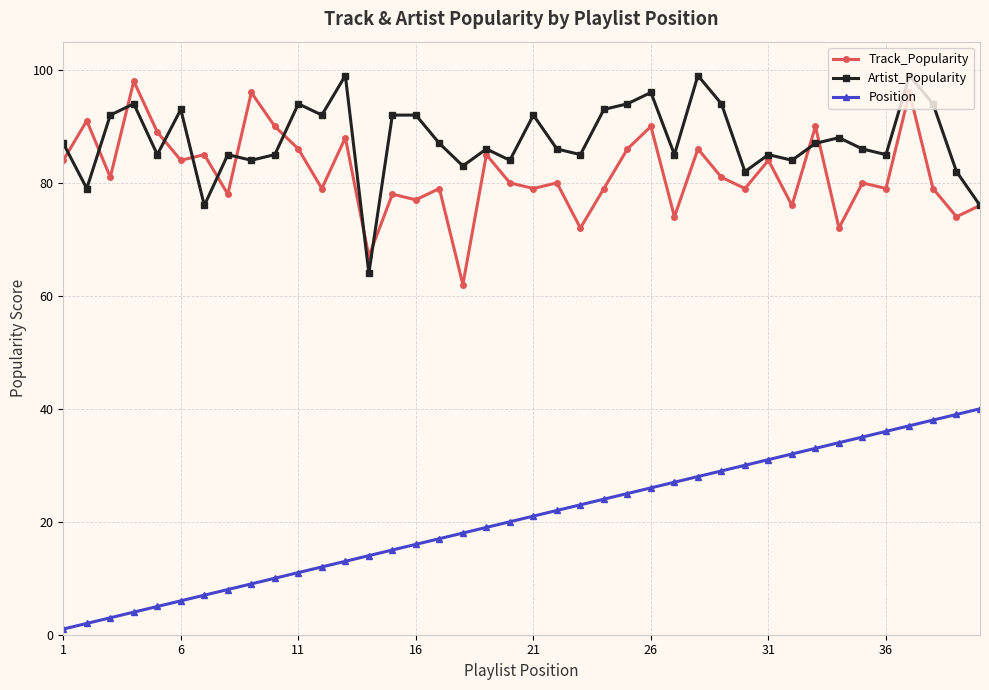

True or false: Position and Artist_Popularity cross at least once.

False